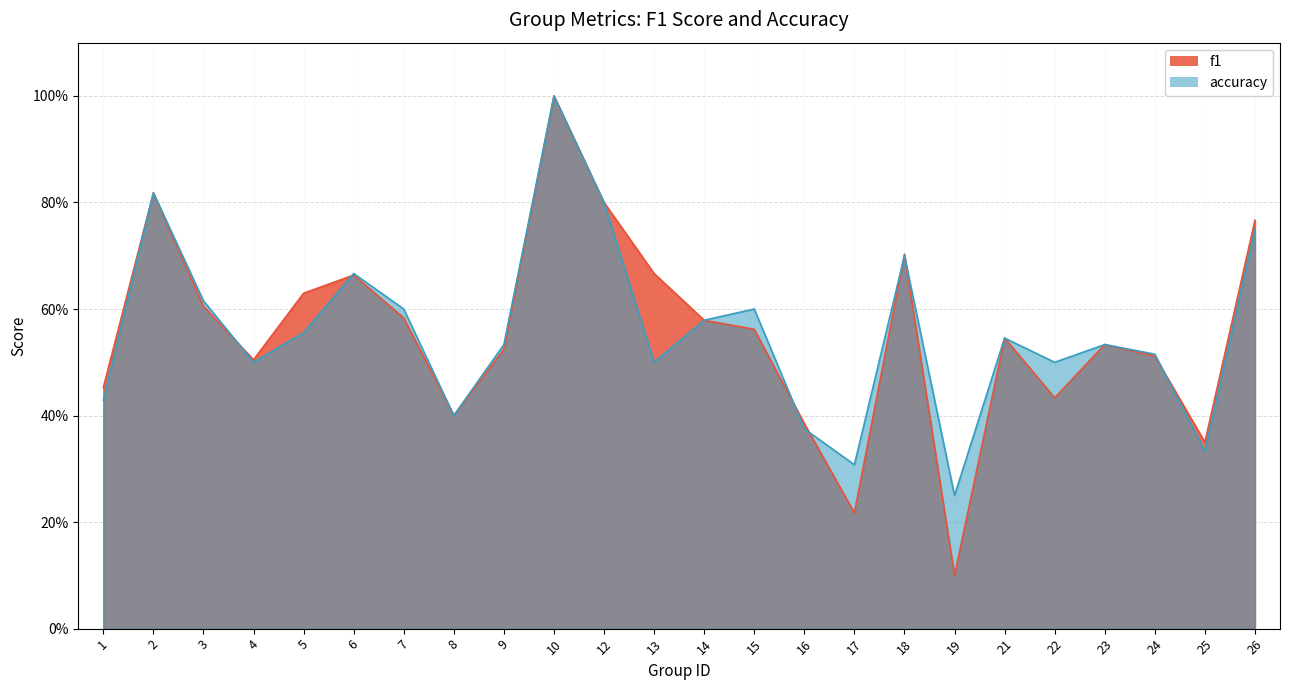

What is the minimum value for accuracy?

0.2